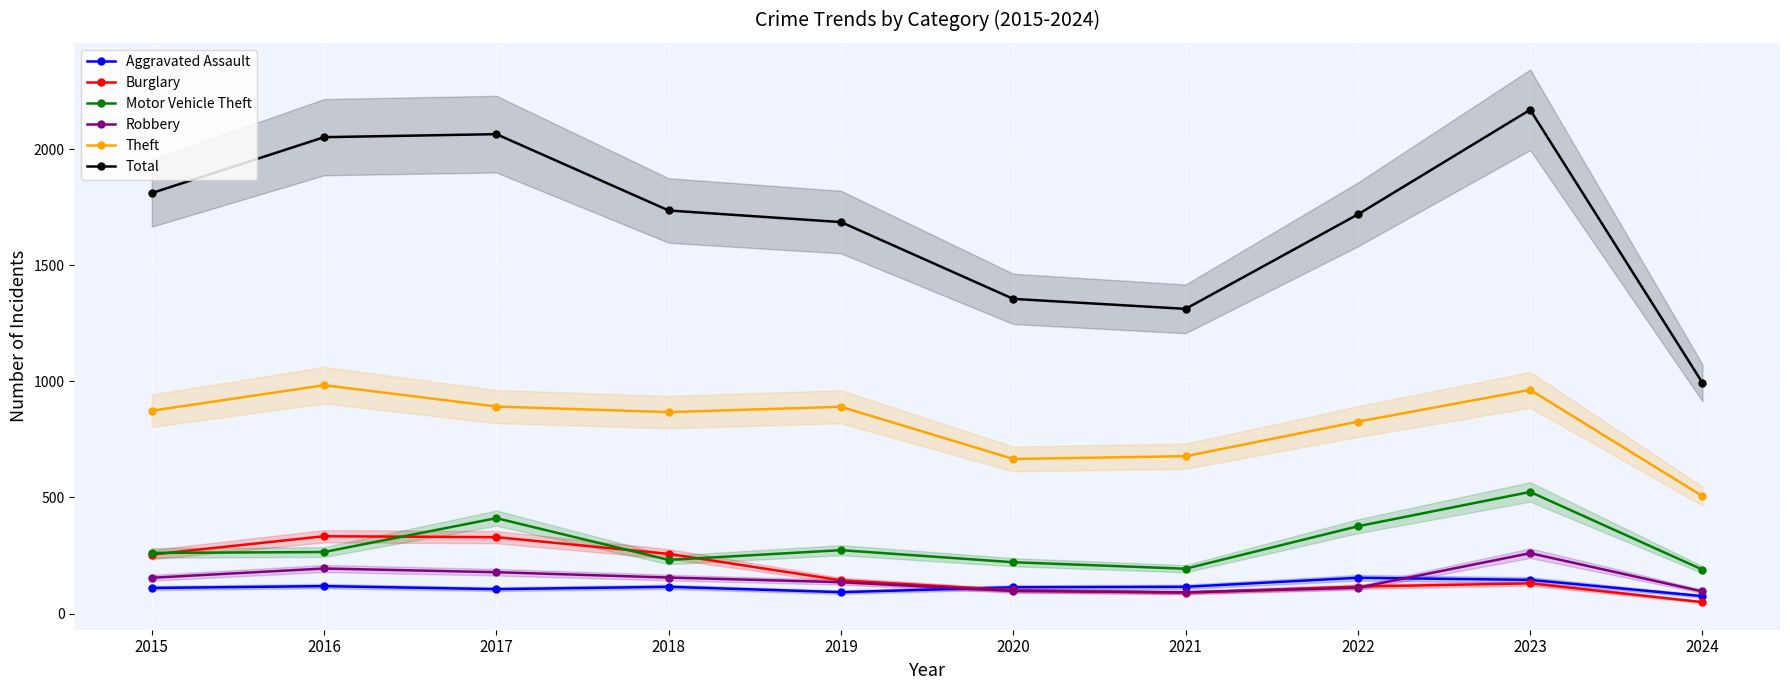

Where is the first local minimum for Theft?

2018